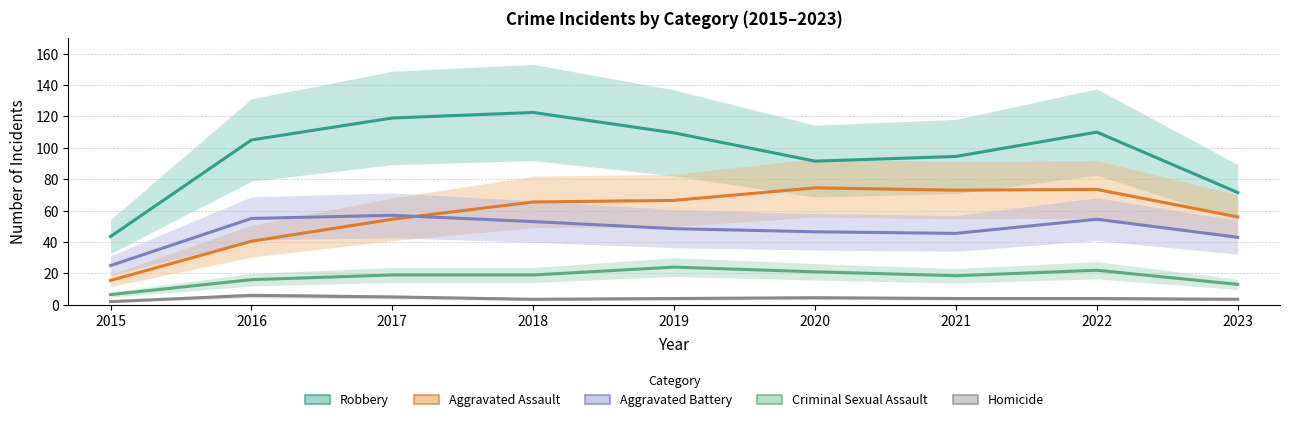

How many interior local valleys does the Criminal Sexual Assault series have?

1